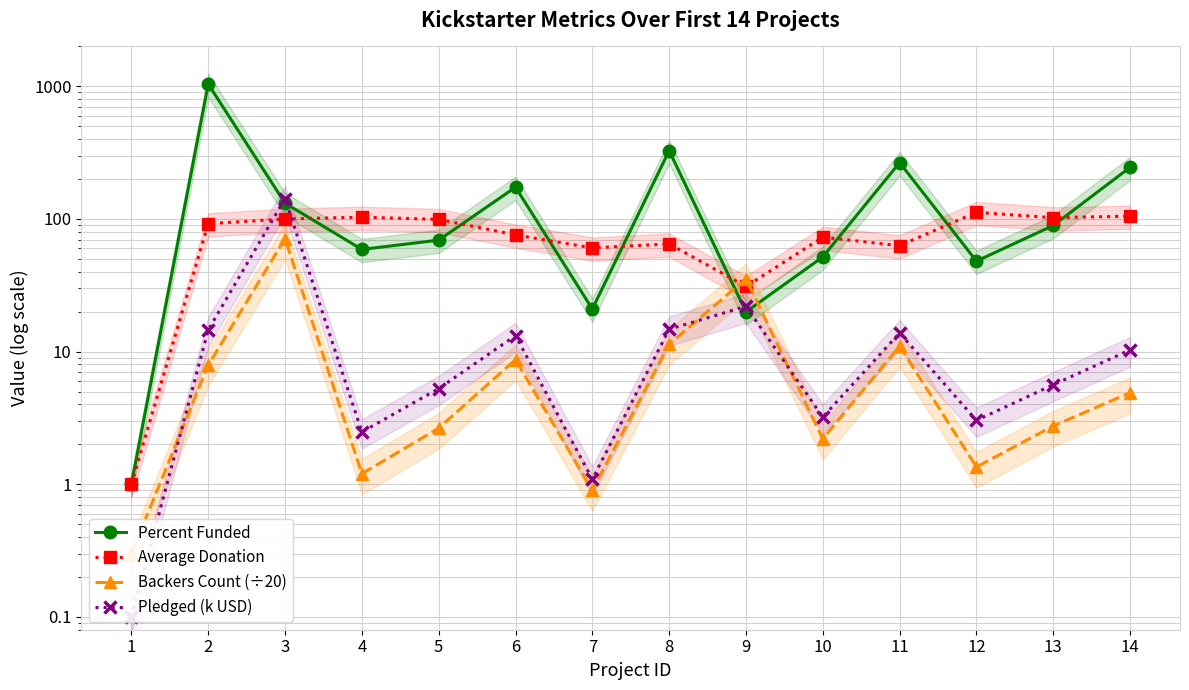

What are all the series names shown in the legend?

Percent Funded, Average Donation, Backers Count (÷20), Pledged (k USD)